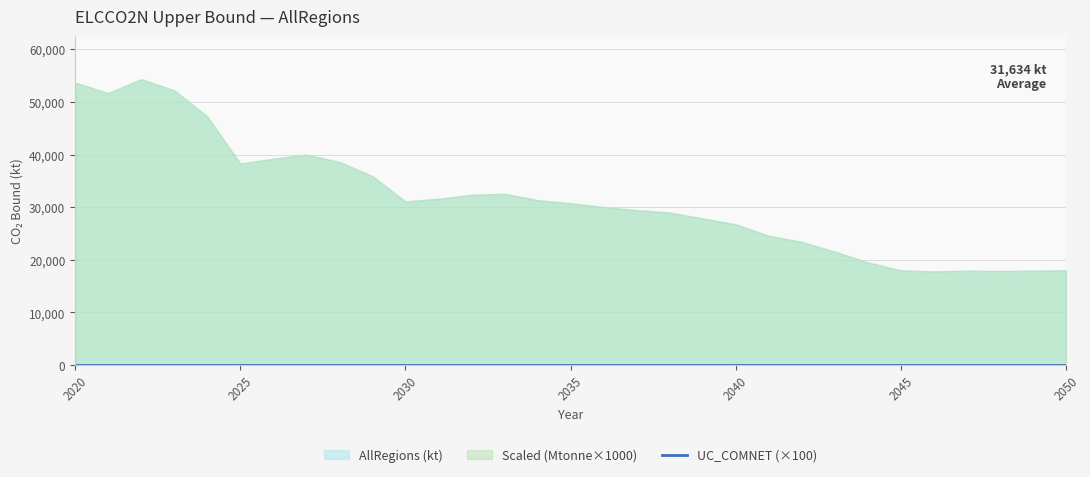

Between 2035 and 2039, which is larger?

2035